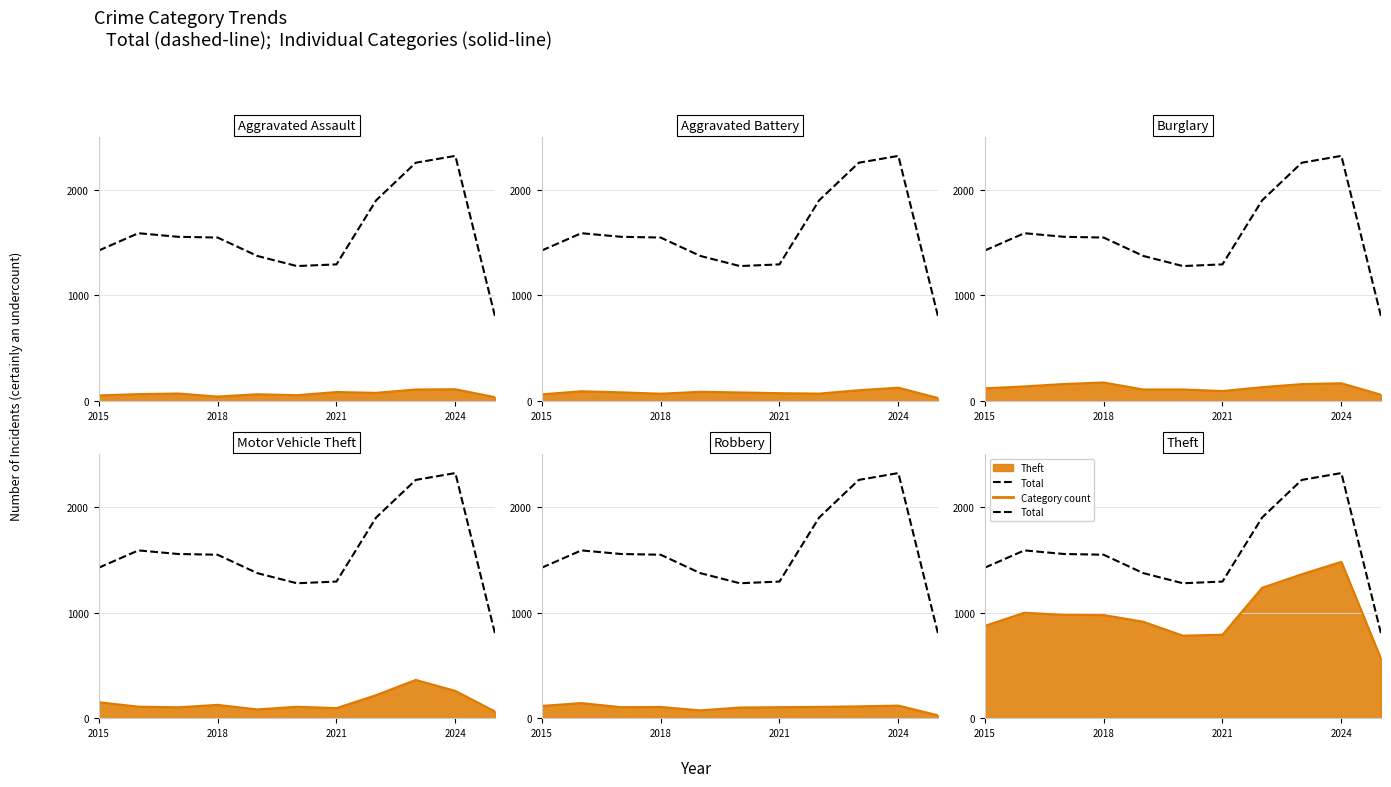

Reading right to left, transcribe all the data shown in this chart.

802	2321	2256	1900	1294	1278	1374	1548	1555	1589	1425